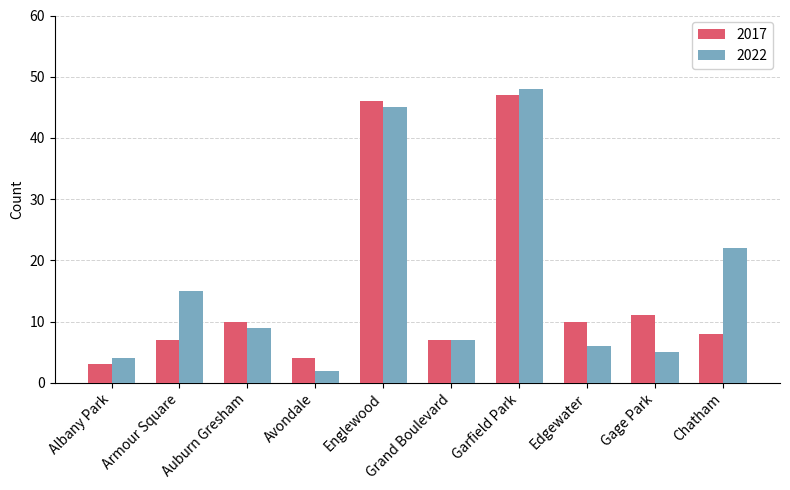

At which category is the sum across all series the highest?

Garfield Park